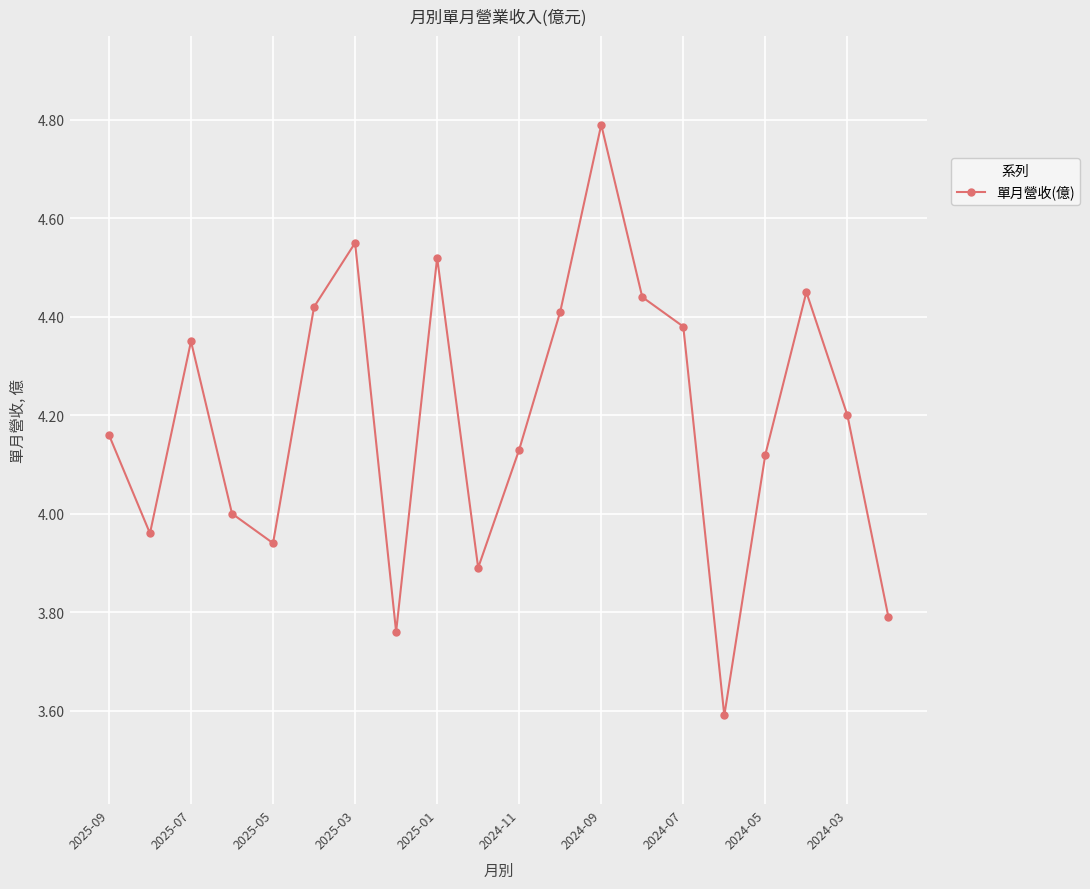

What is the greatest value displayed?

4.8